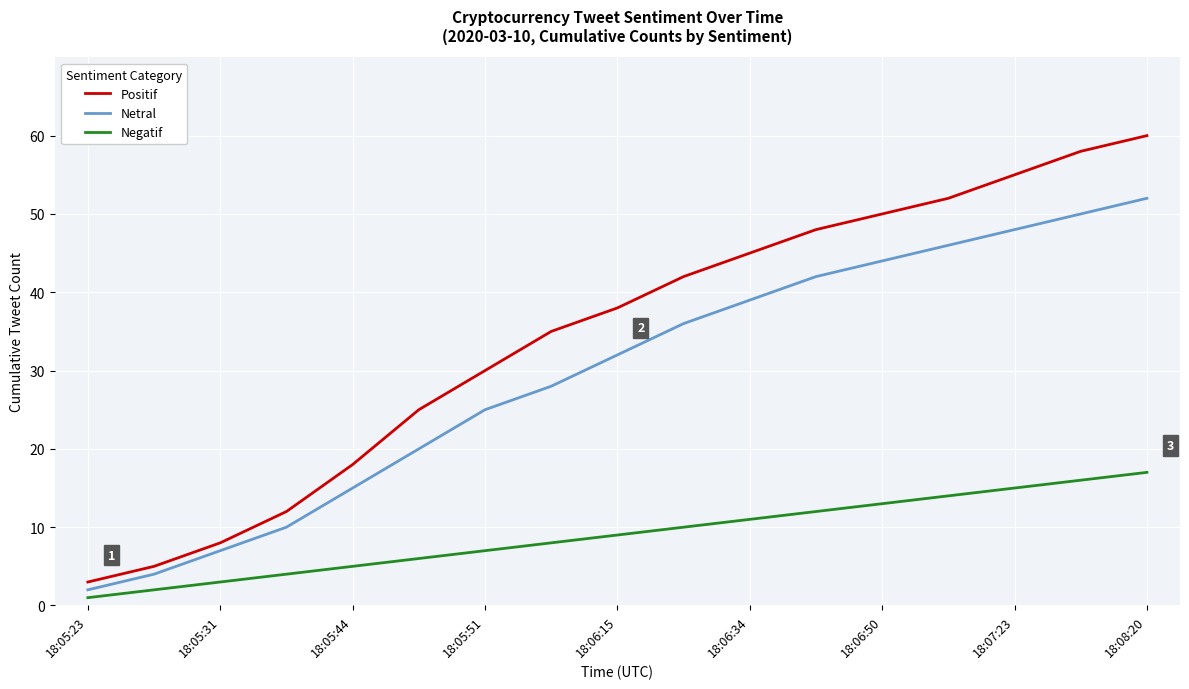

What is the sum of all Positif values?

584